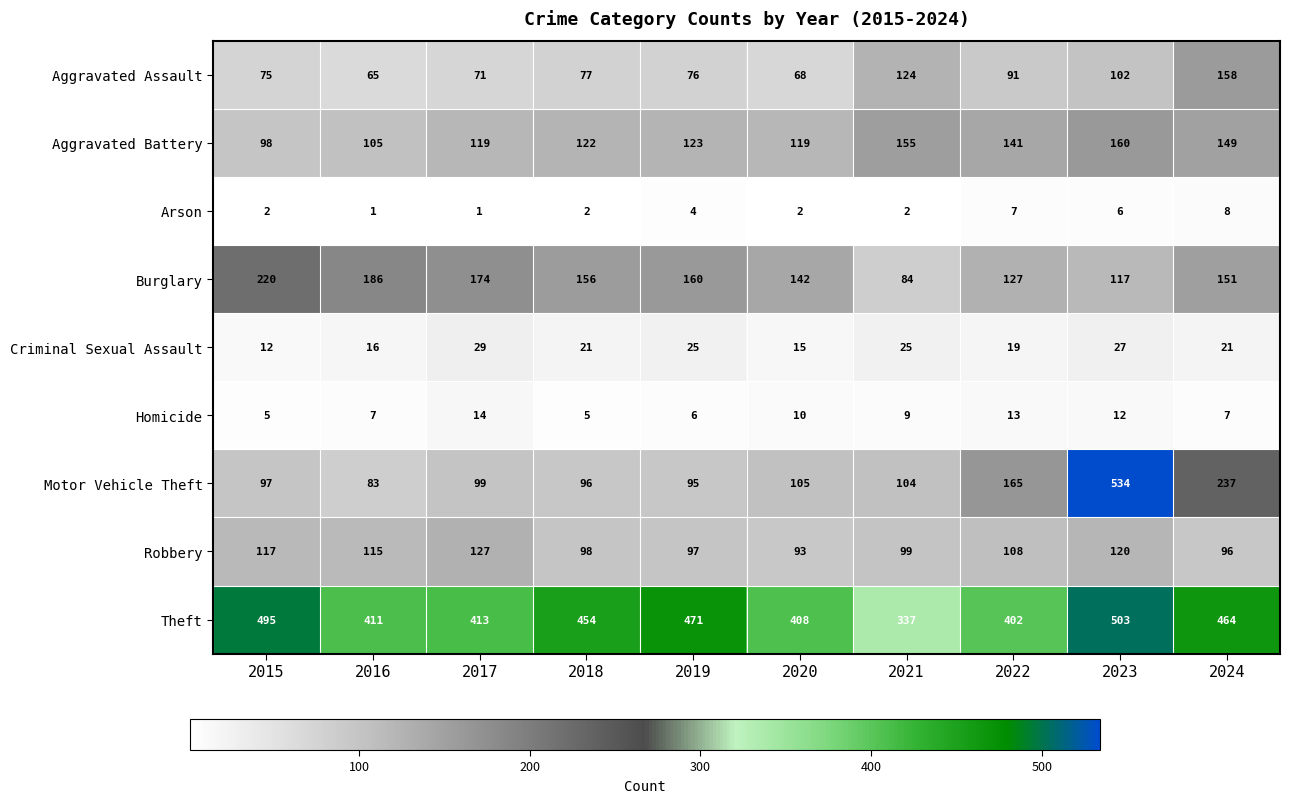

At which category does the chart reach its peak across all series?

2023